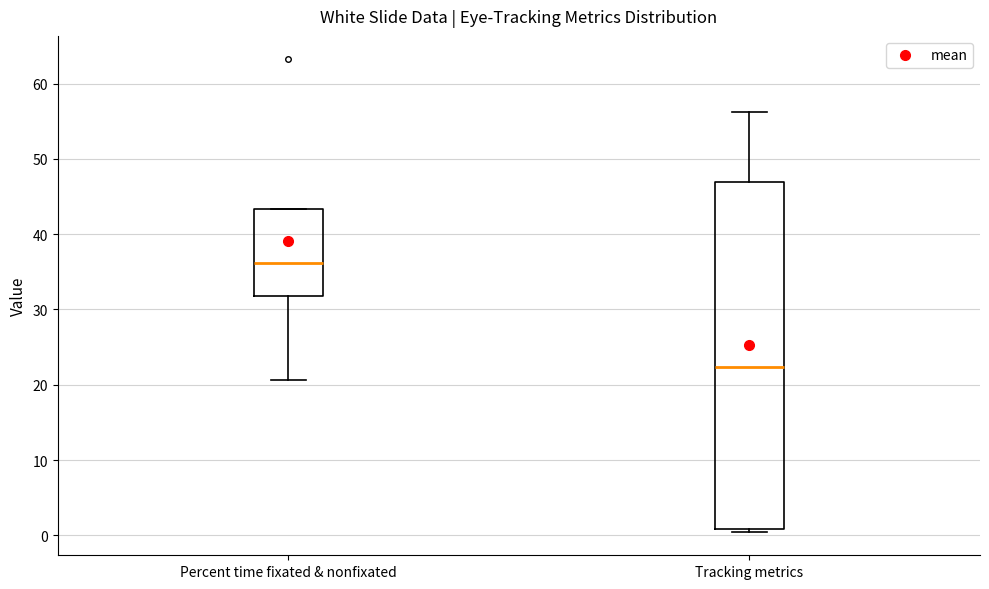

Reading left to right, transcribe this box plot: for each box, give where its median line is, the range the box spans, and where its two whiskers end, as read against the y-axis. The values are not printed on the chart, so give them approximately, as read against the axis.

Percent time fixated & nonfixated: median 36, box 32 to 43, whiskers 21 to 43
Tracking metrics: median 22, box 1 to 47, whiskers 0 to 56